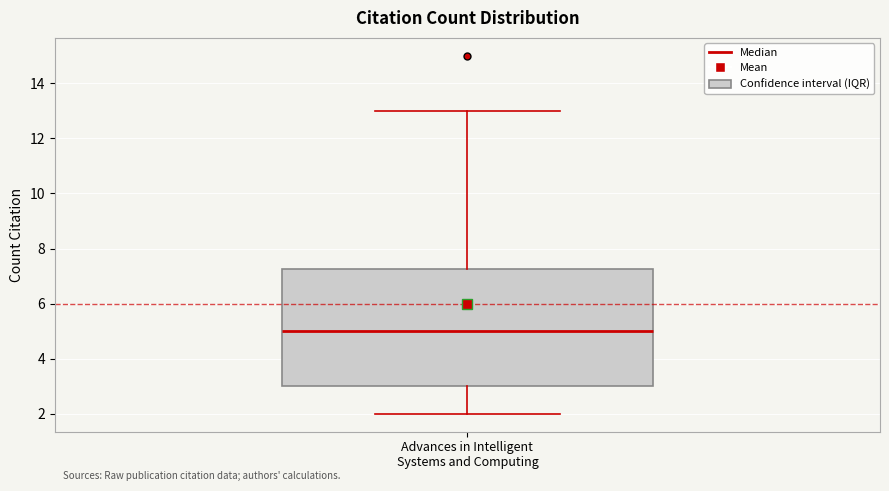

Where does the median line of the box for Advances in Intelligent Systems and Computing sit on the y-axis? The values are not printed on the chart, so give them approximately, as read against the axis.

5.0